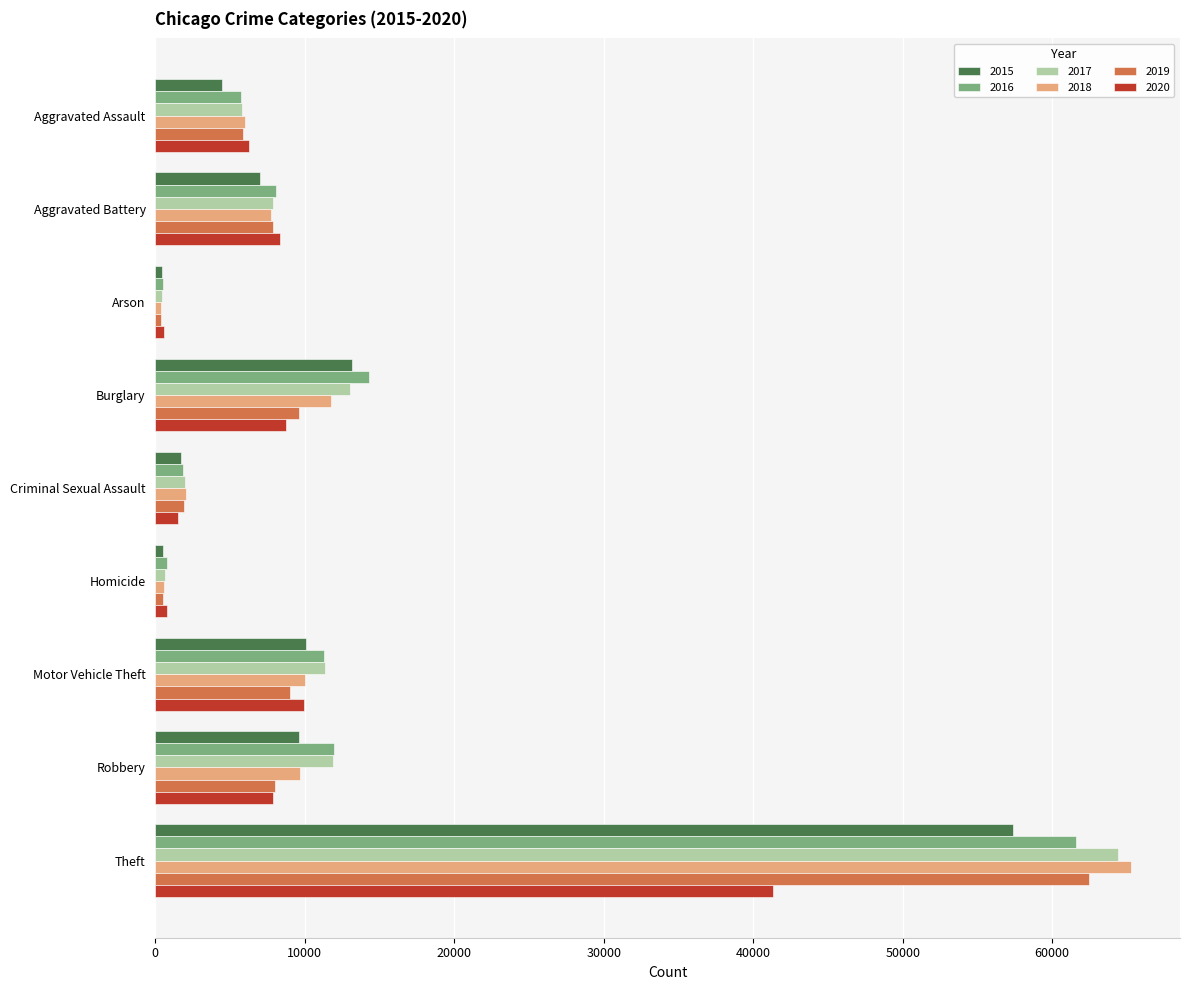

What is the average value of the 2020 series?

9484